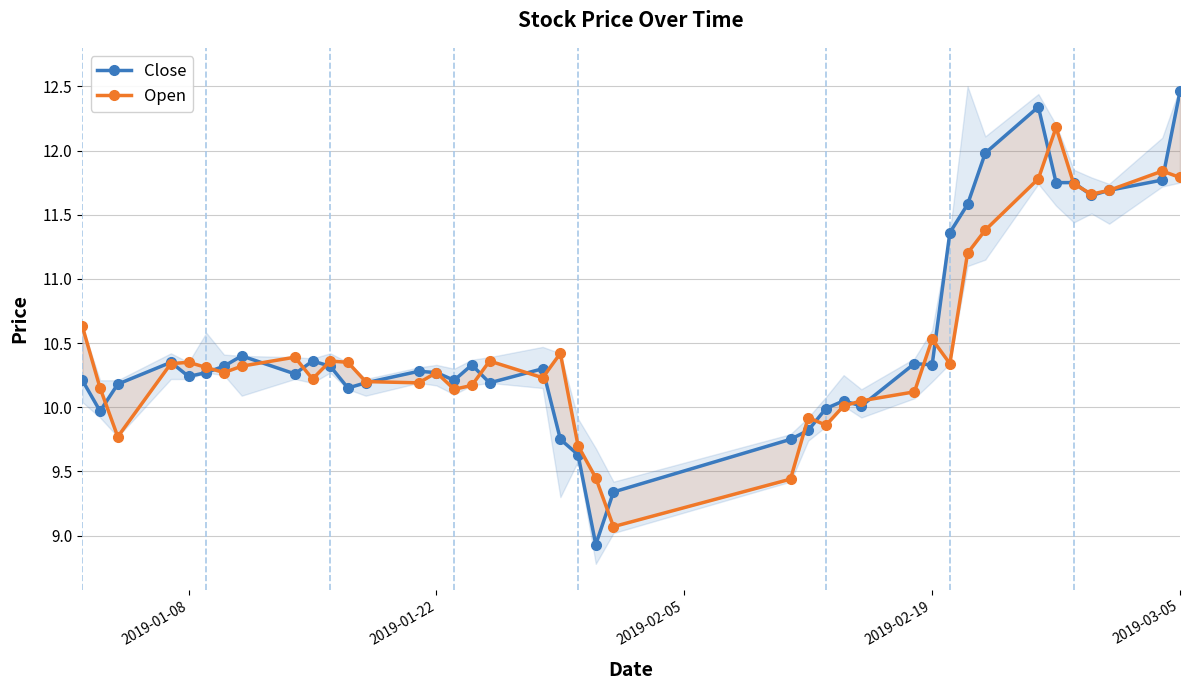

How many categories are shown in the chart?

40